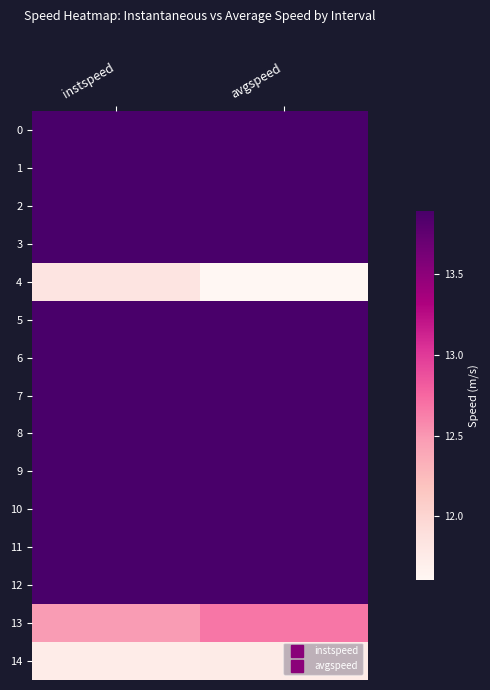

What is the minimum value shown in the chart?

11.6